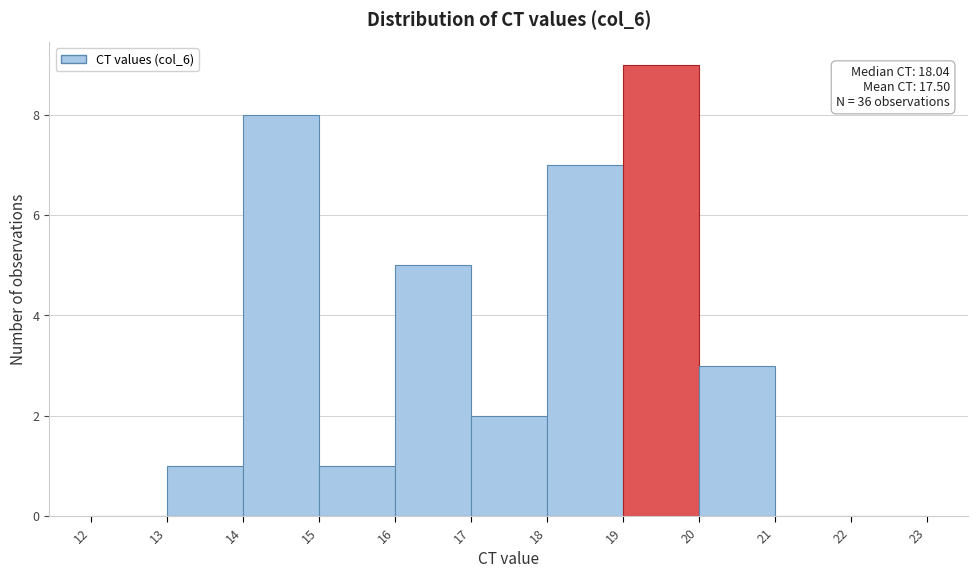

Which range on the x-axis has the tallest bar?

19 to 20